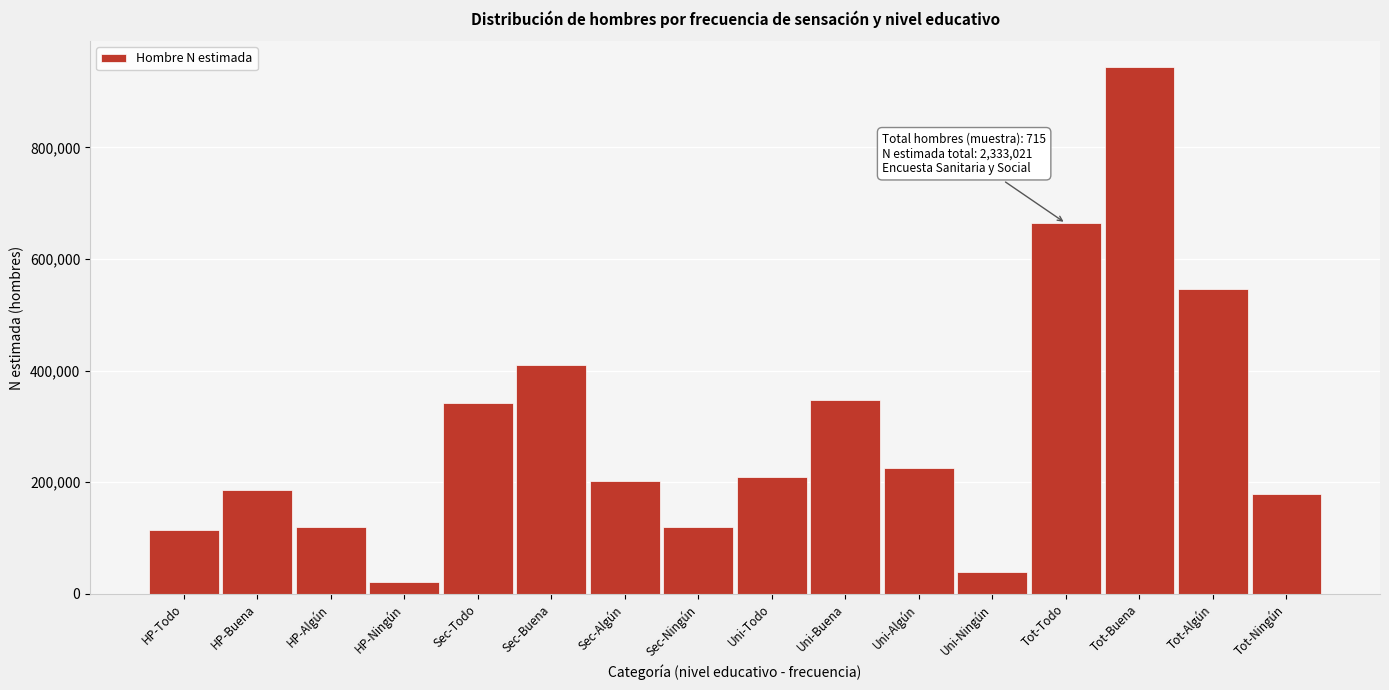

Is it true that the value at Sec-Todo is 483829?

False